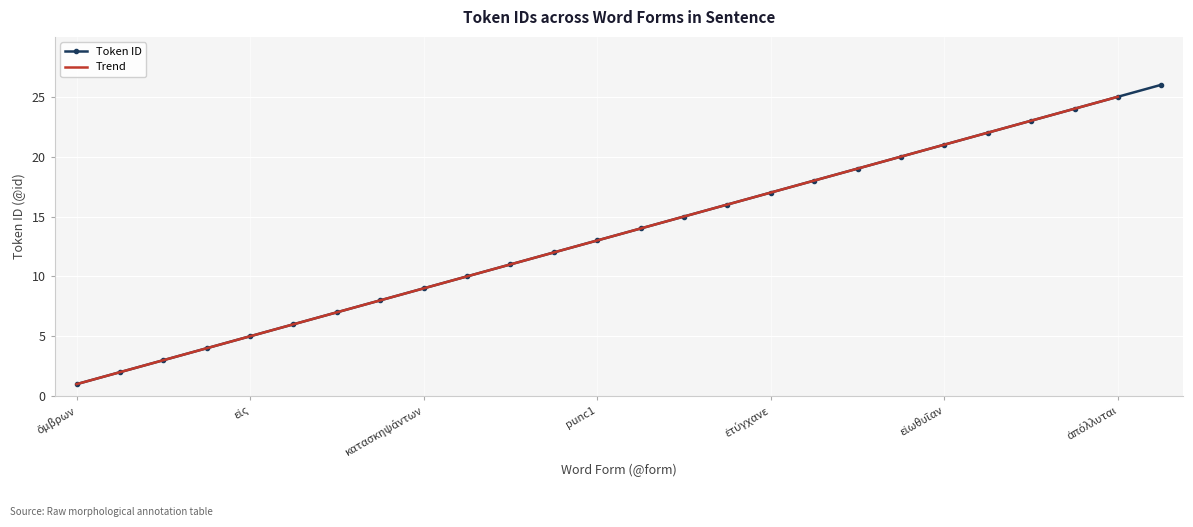

Which category has the lowest value across all series?

ὄμβρων